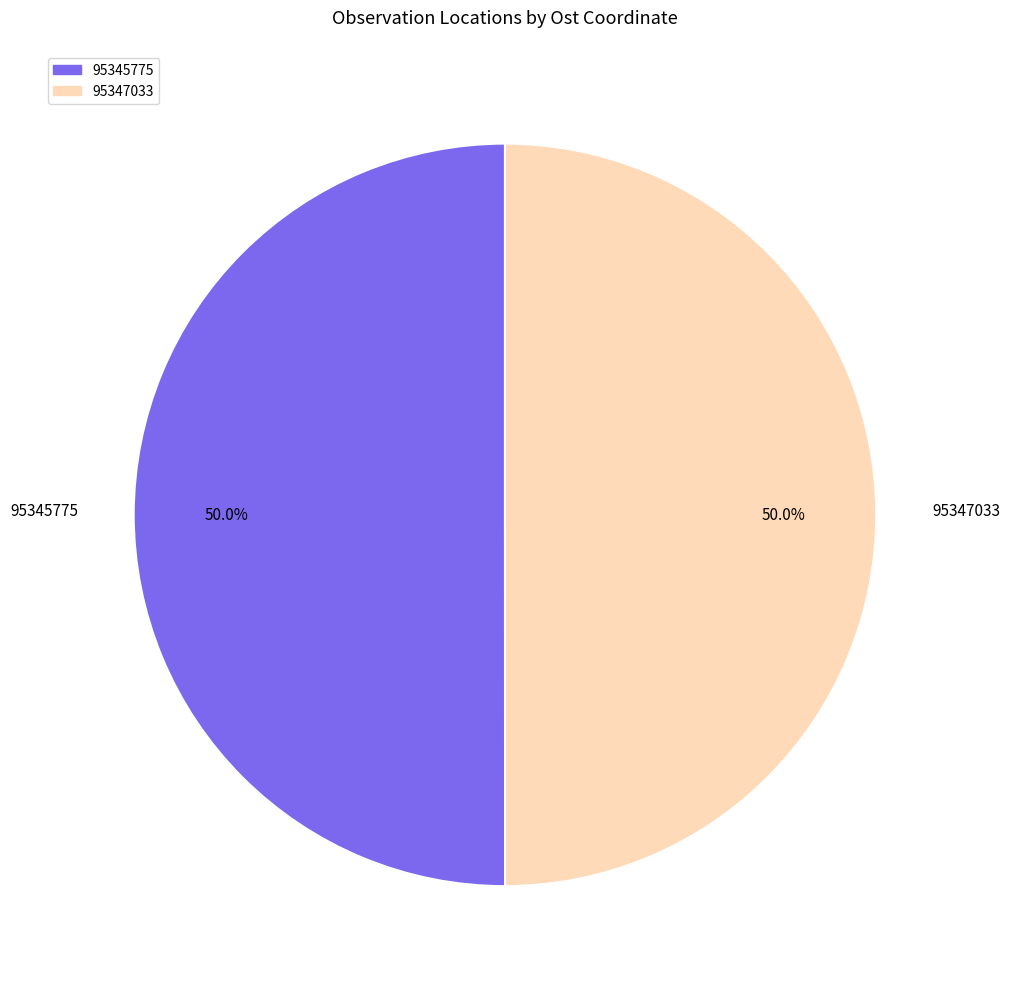

The 95345775 slice represents 50% of the pie. True or false?

True